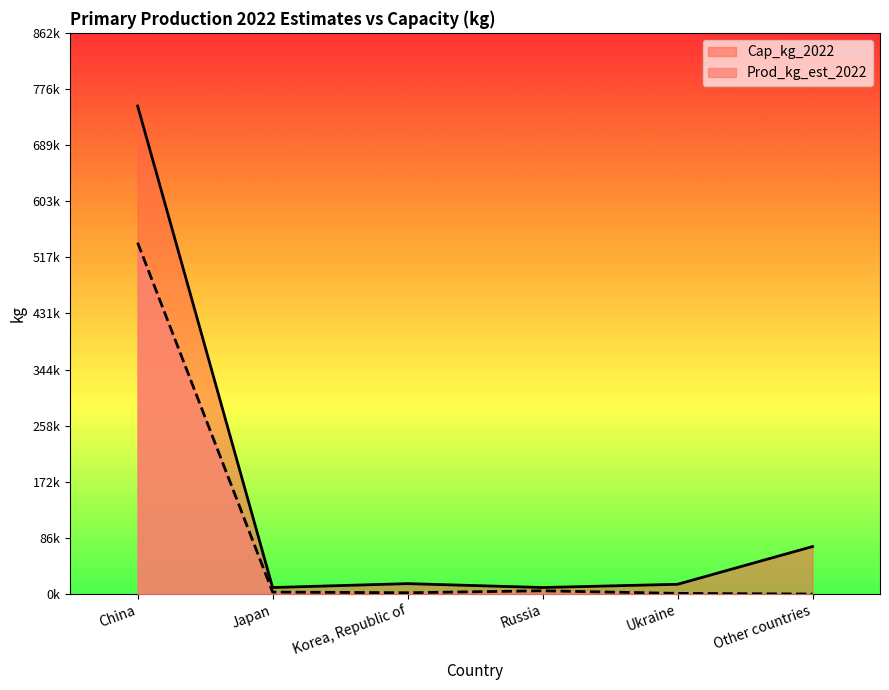

What is the difference between the second highest and minimum values in the Cap_kg_2022 series?

63000